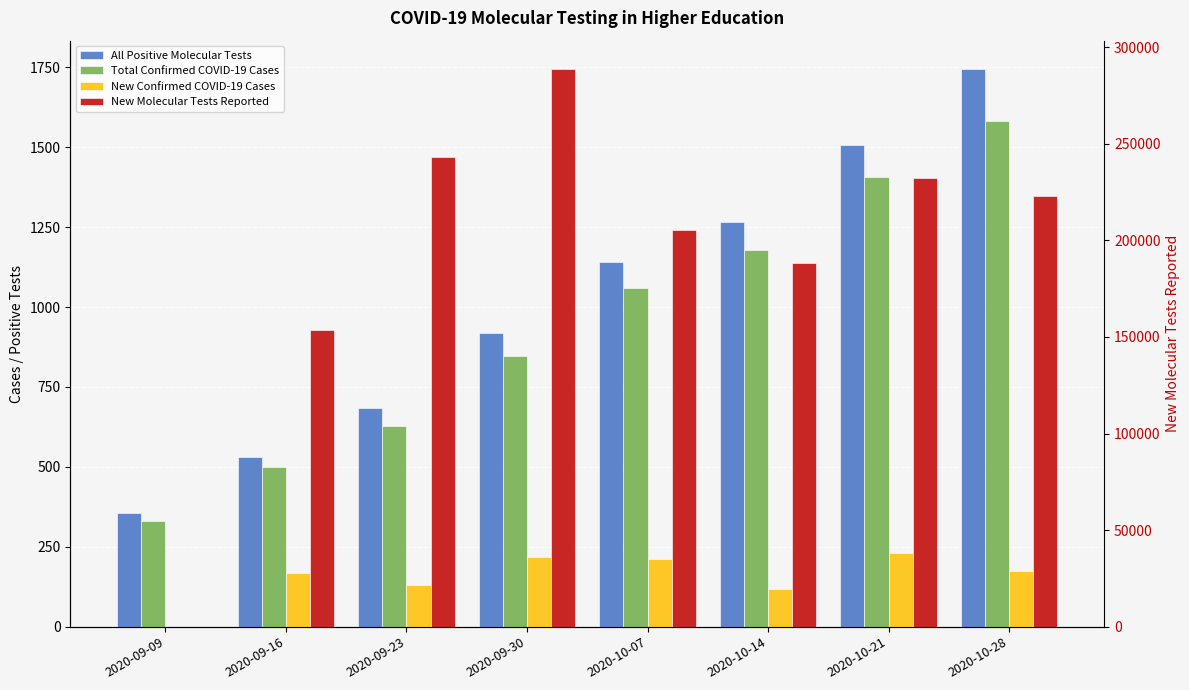

Count the number of data series in this chart.

4